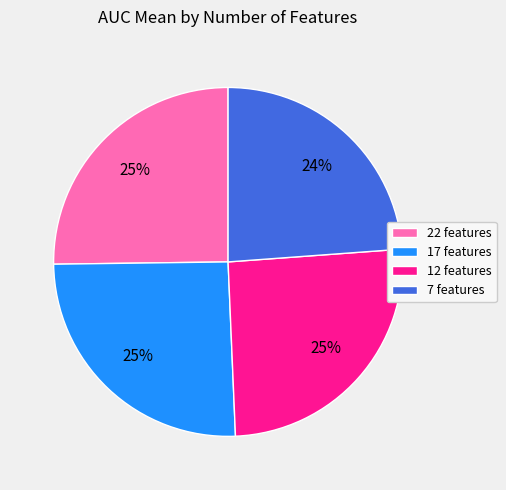

Is it true that 22 features is 39% of the pie?

False